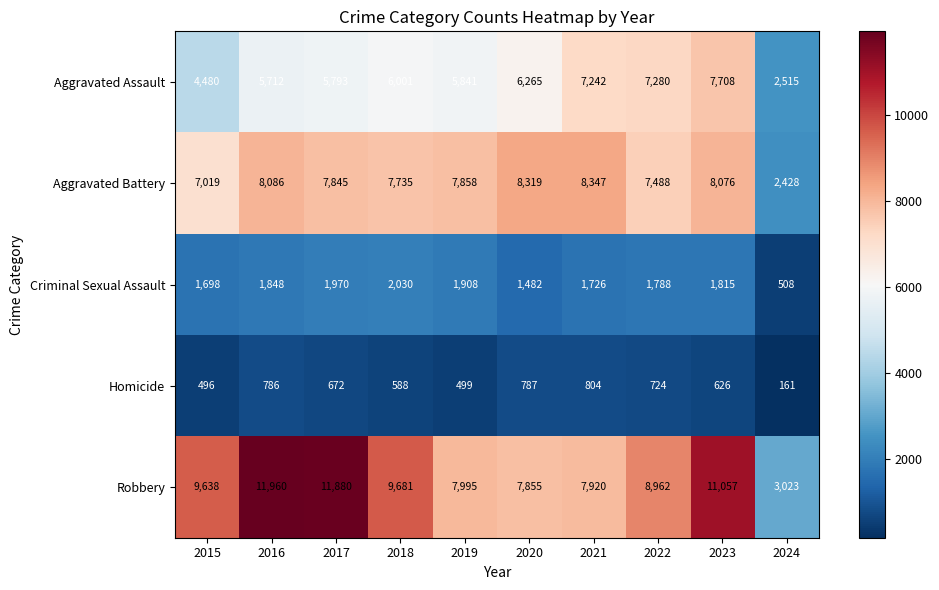

Between 2021 and 2022, which series saw the biggest shift?

Robbery